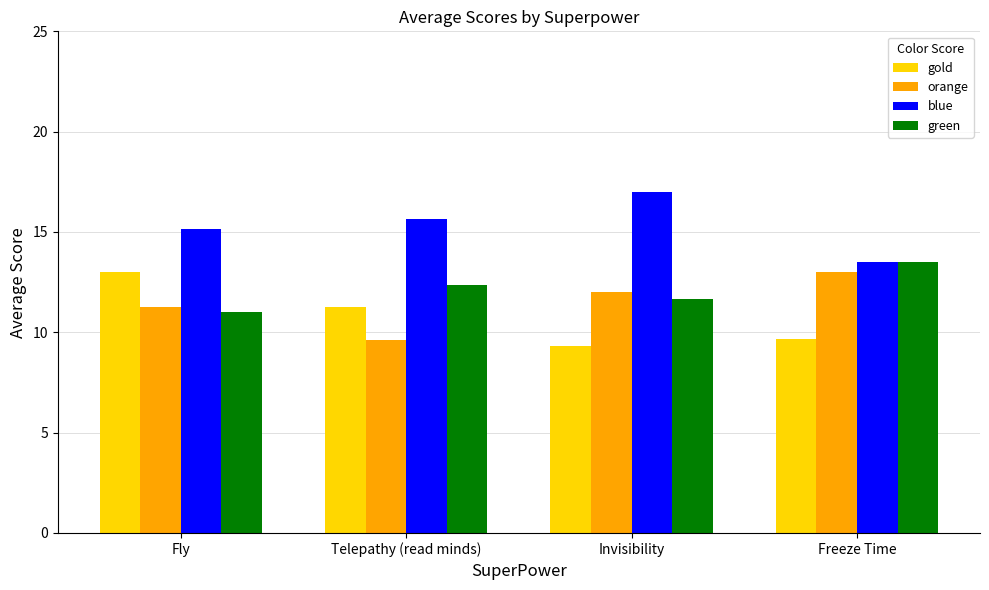

The value of blue at Telepathy (read minds) is 28.0. True or false?

False